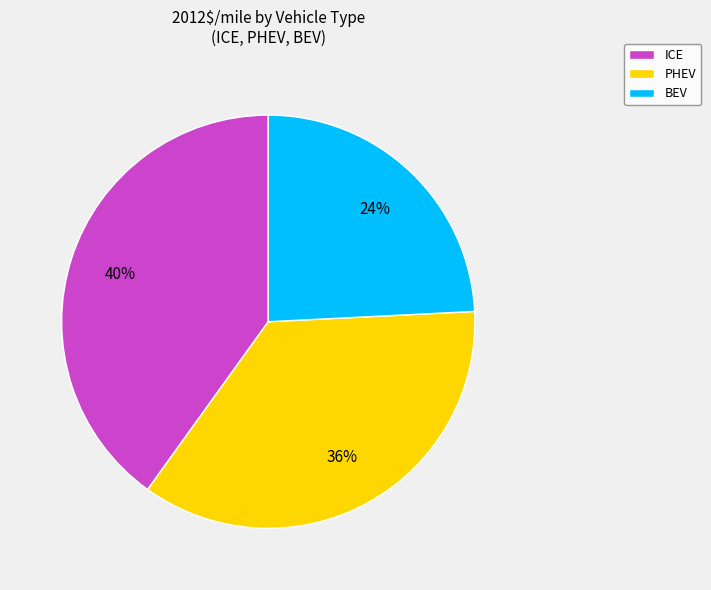

Rank the categories by value from lowest to highest.

BEV, PHEV, ICE